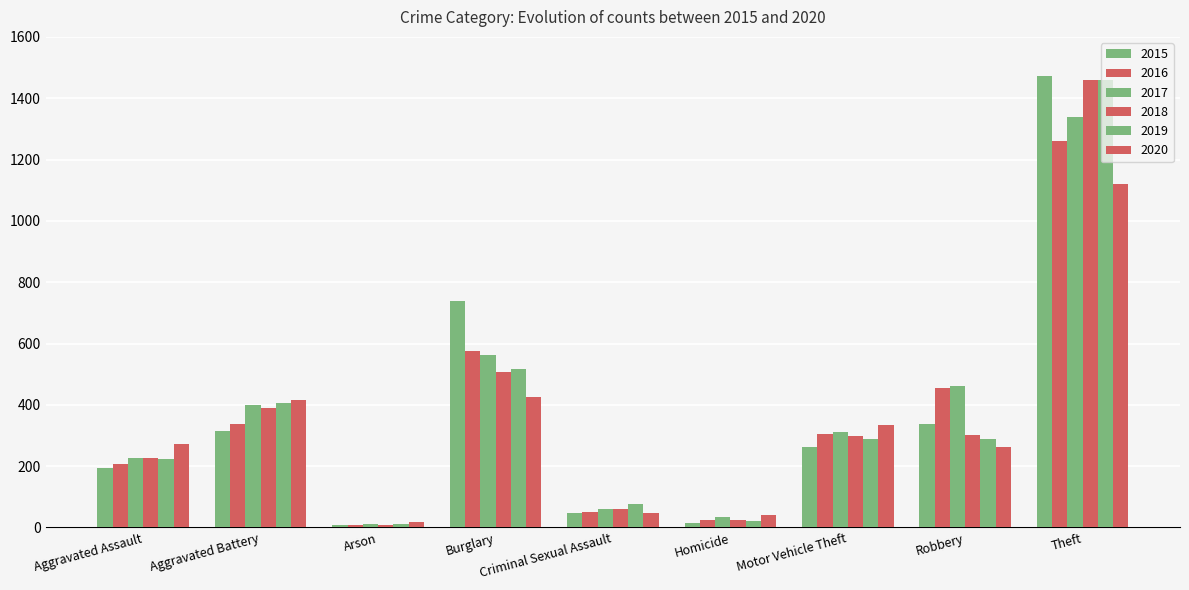

Does the chart contain any negative values?

No